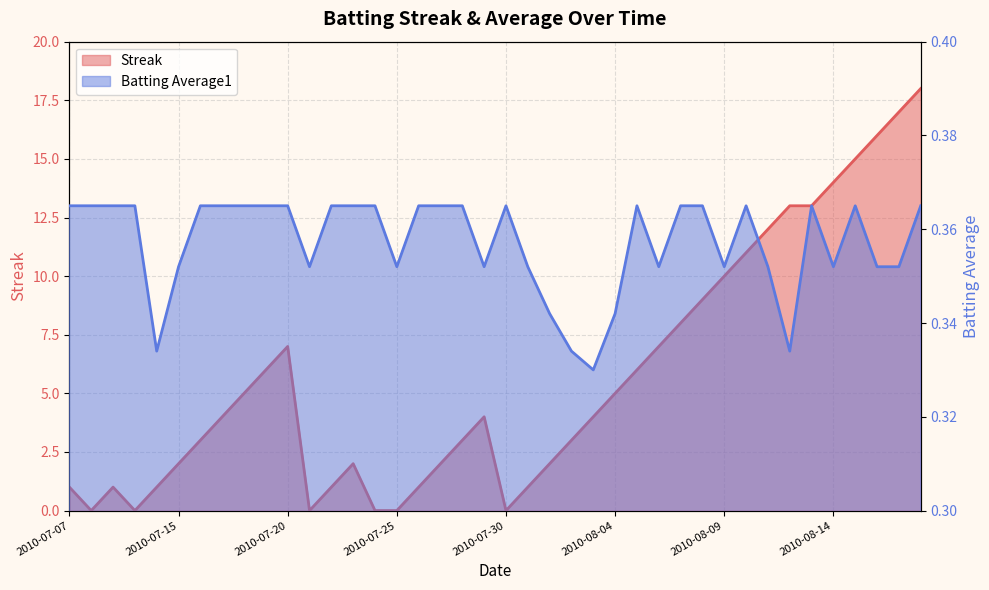

What is the average value of the Streak series?

5.7